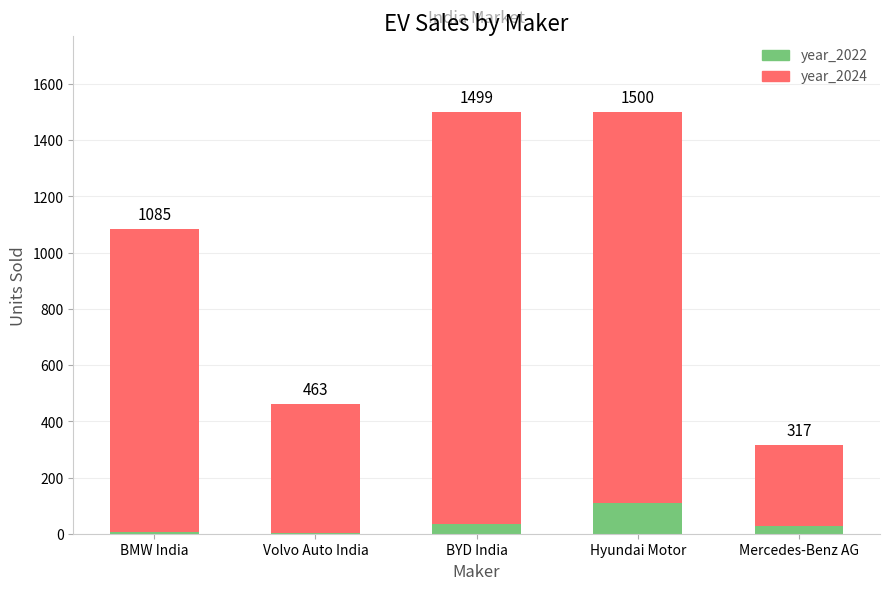

What position from the left is Hyundai Motor?

4